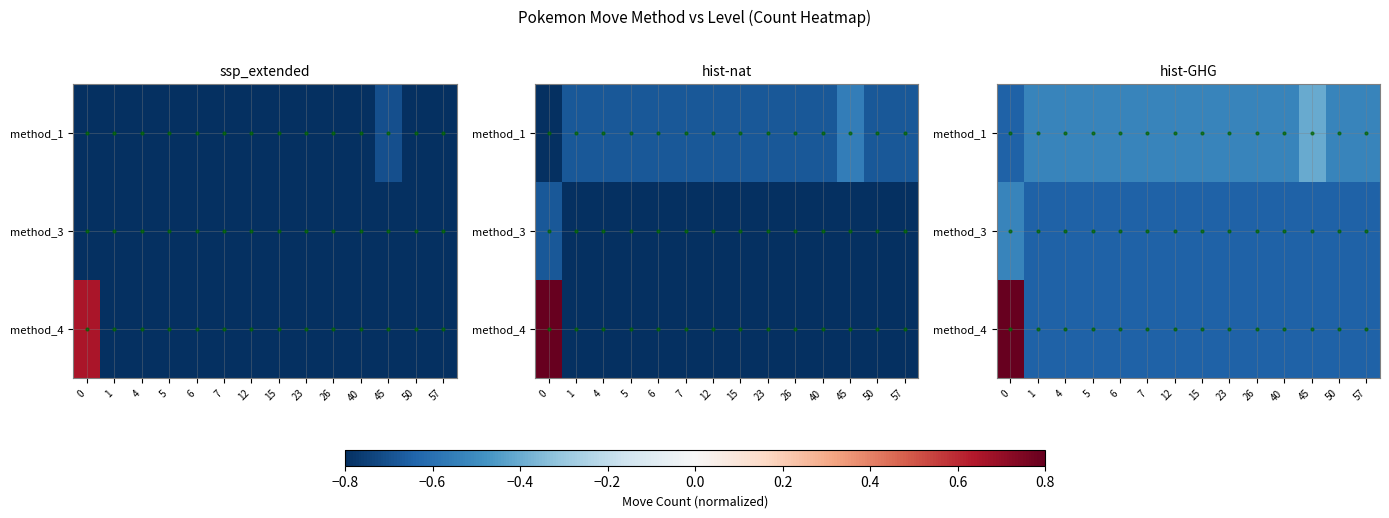

True or false: method_3 has a value of -0.7 at 40.

True